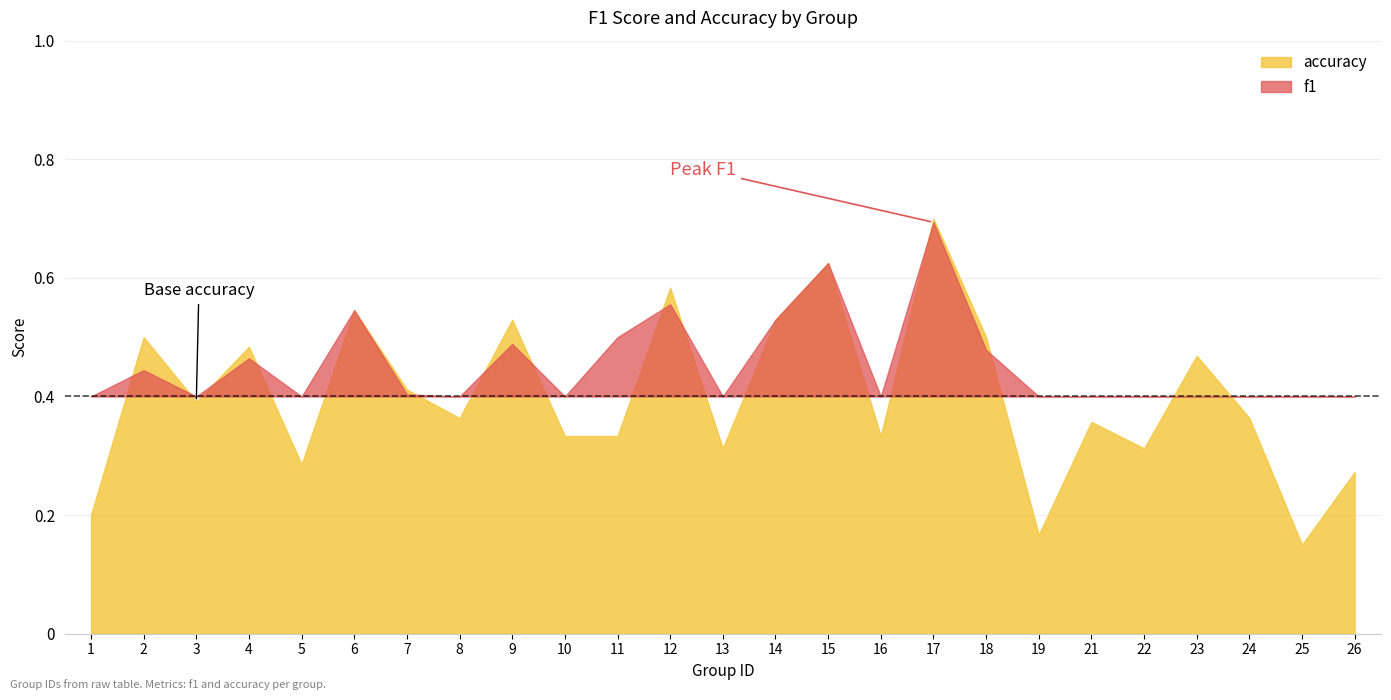

Which series ends up on top after the final intersection of f1 and accuracy?

accuracy